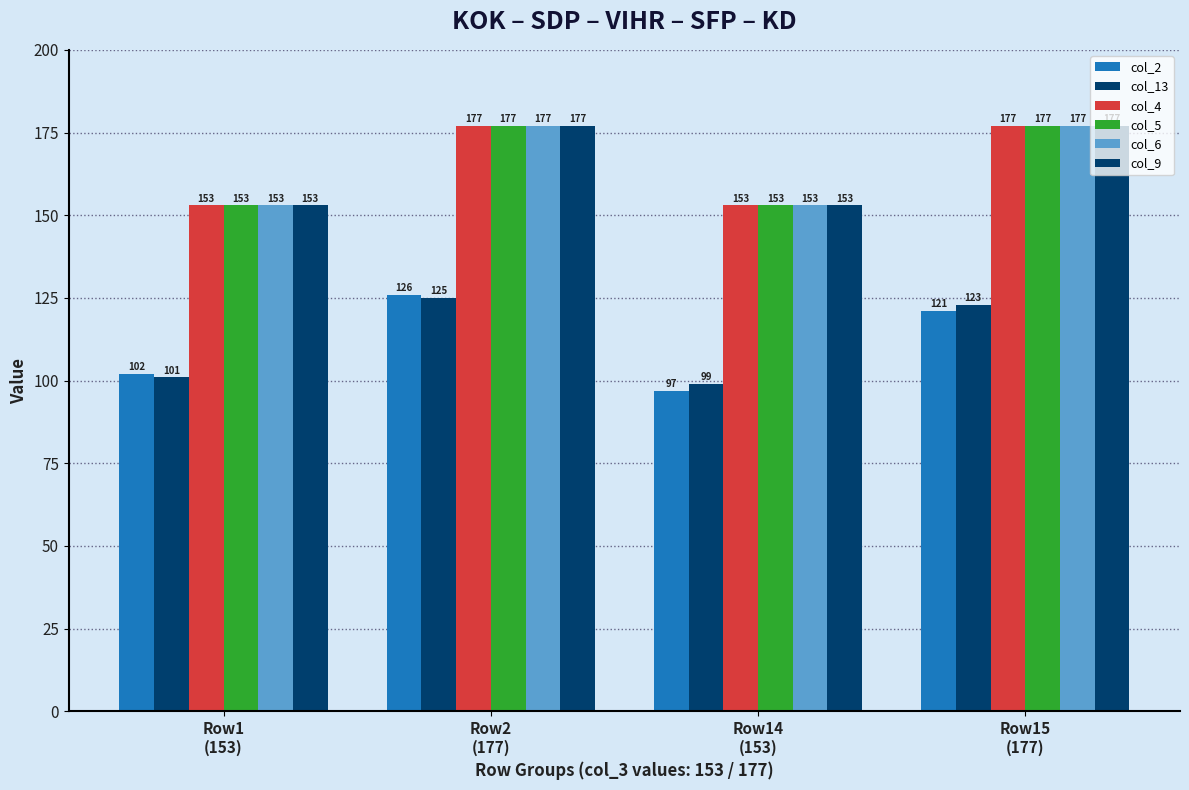

Reading left to right, transcribe all the data shown in this chart.

col_2: Row1
(153)=102	Row2
(177)=126	Row14
(153)=97	Row15
(177)=121
col_13: Row1
(153)=101	Row2
(177)=125	Row14
(153)=99	Row15
(177)=123
col_4: Row1
(153)=153	Row2
(177)=177	Row14
(153)=153	Row15
(177)=177
col_5: Row1
(153)=153	Row2
(177)=177	Row14
(153)=153	Row15
(177)=177
col_6: Row1
(153)=153	Row2
(177)=177	Row14
(153)=153	Row15
(177)=177
col_9: Row1
(153)=153	Row2
(177)=177	Row14
(153)=153	Row15
(177)=177